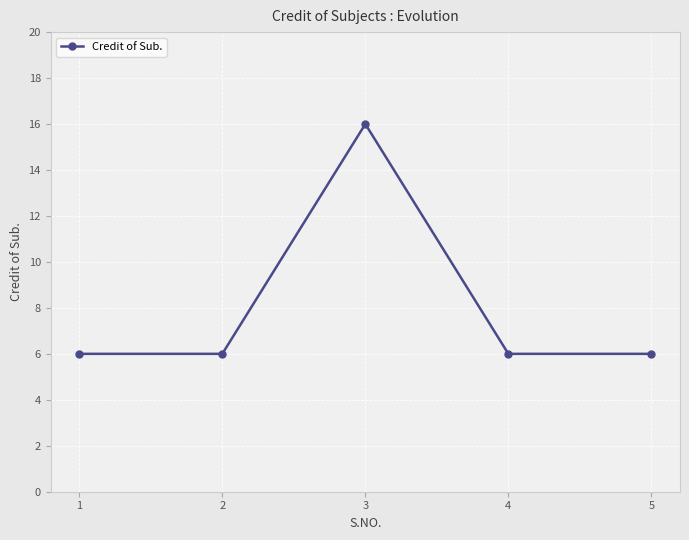

What is the sum of all values?

40